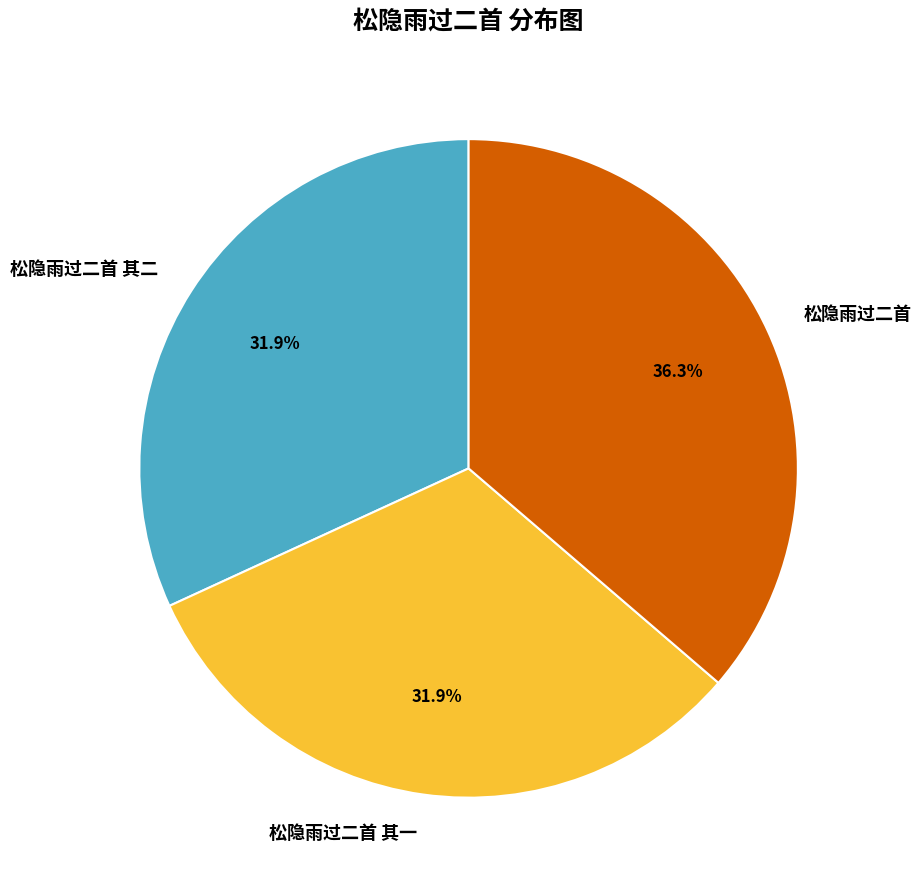

How many segments does this pie chart have?

3